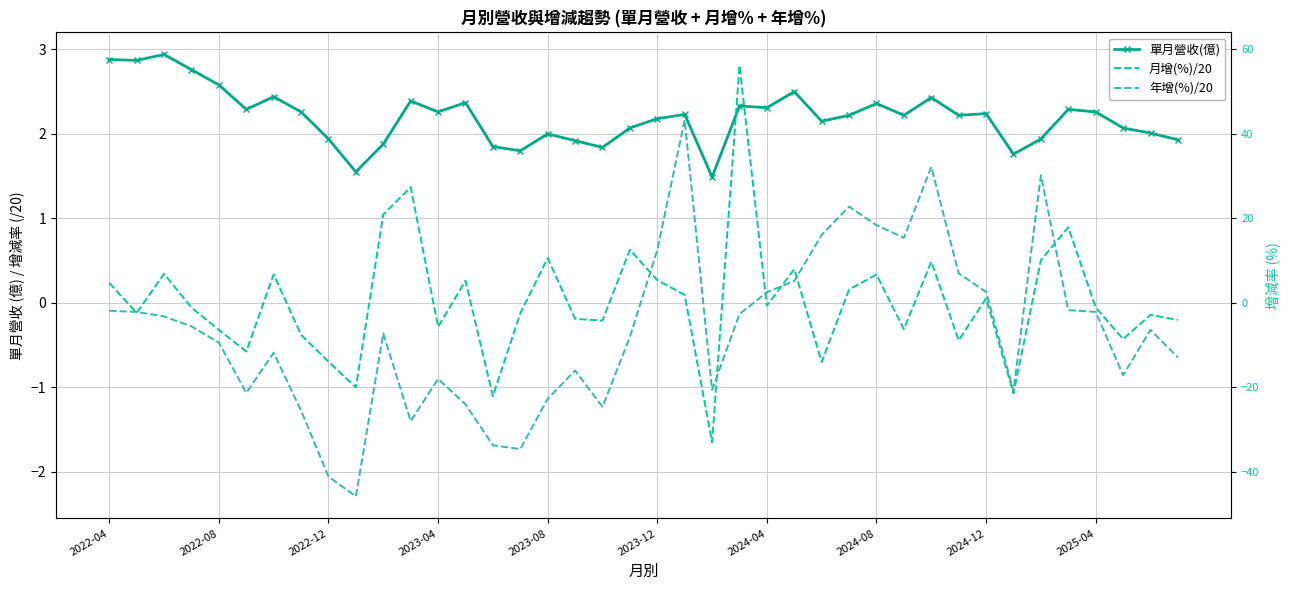

The 年增(%)/20 series shows -1.1 at 15. True or false?

False